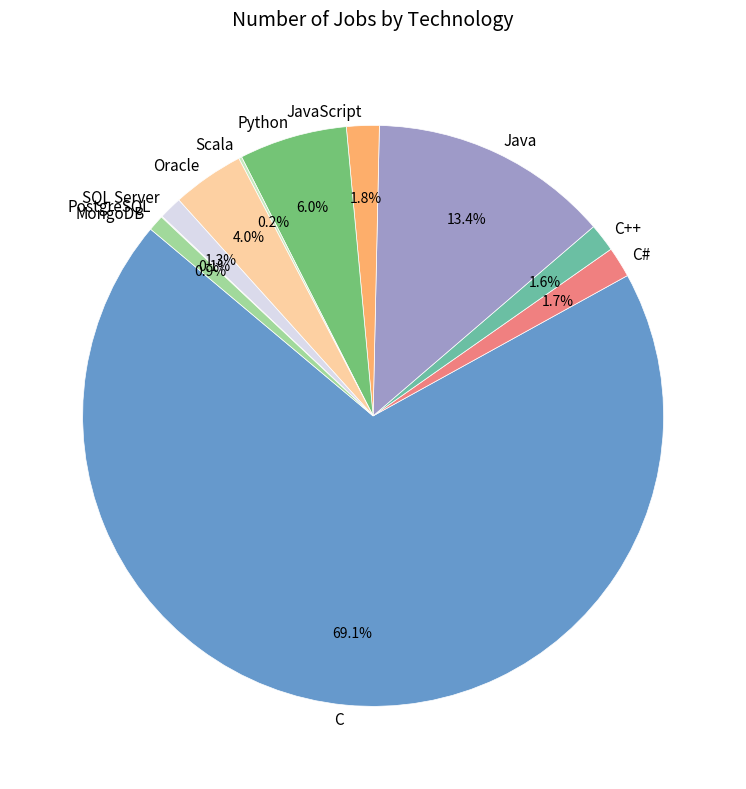

Is it true that C is 69% of the pie?

True